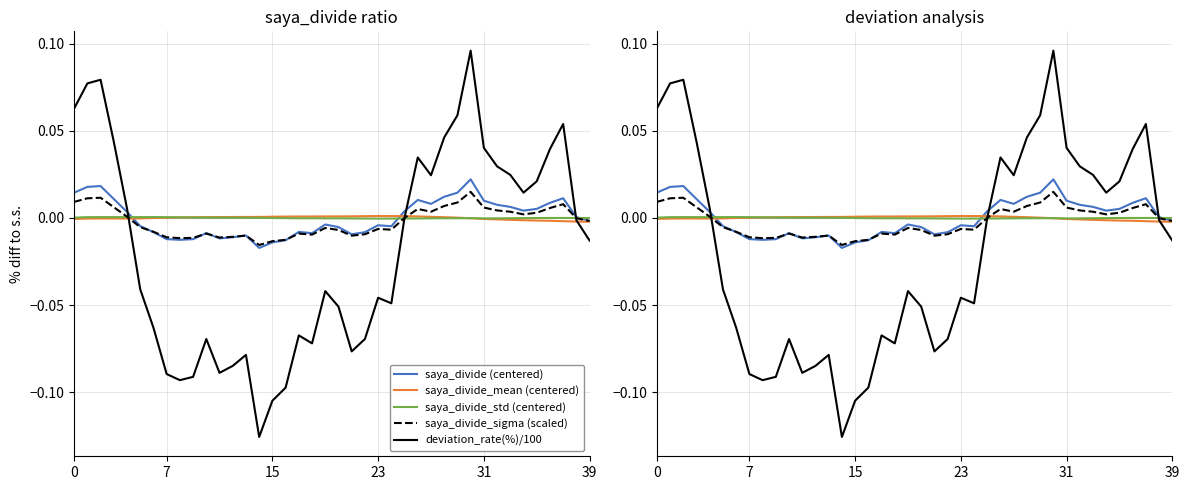

True or false: saya_divide_mean (centered) and saya_divide_sigma (scaled) cross at least once.

True